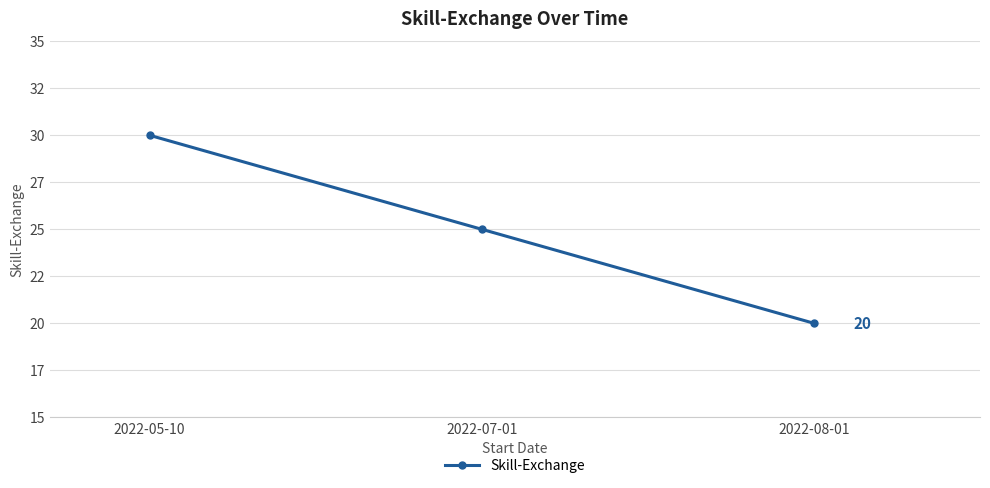

Does the chart have visible grid lines?

Yes